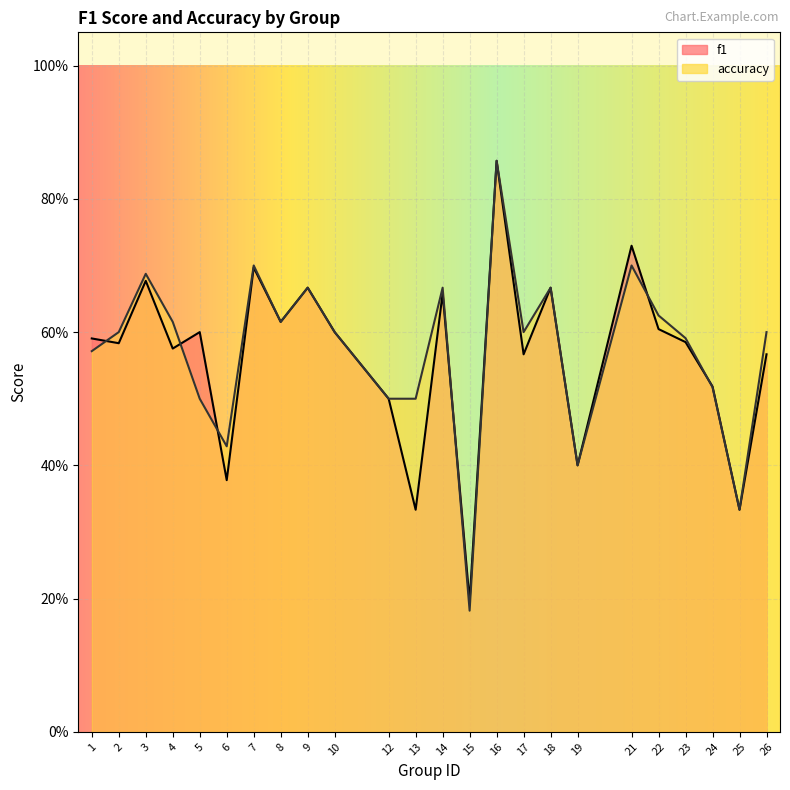

Between which two adjacent categories do accuracy and f1 first intersect?

1 and 2